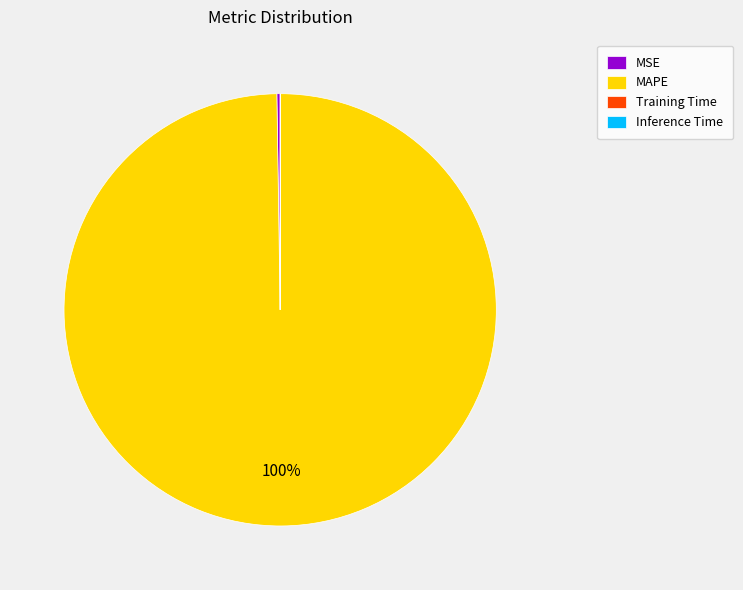

Which slice represents more than half of the pie?

MAPE